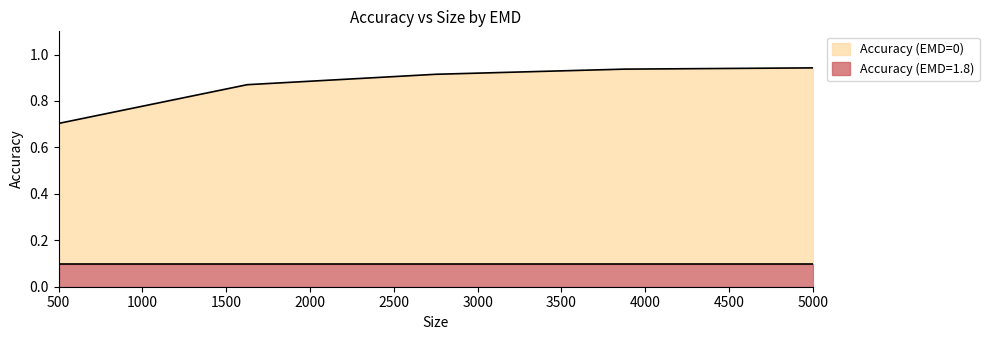

What is the difference between the values at 500 and 5000?

0.2